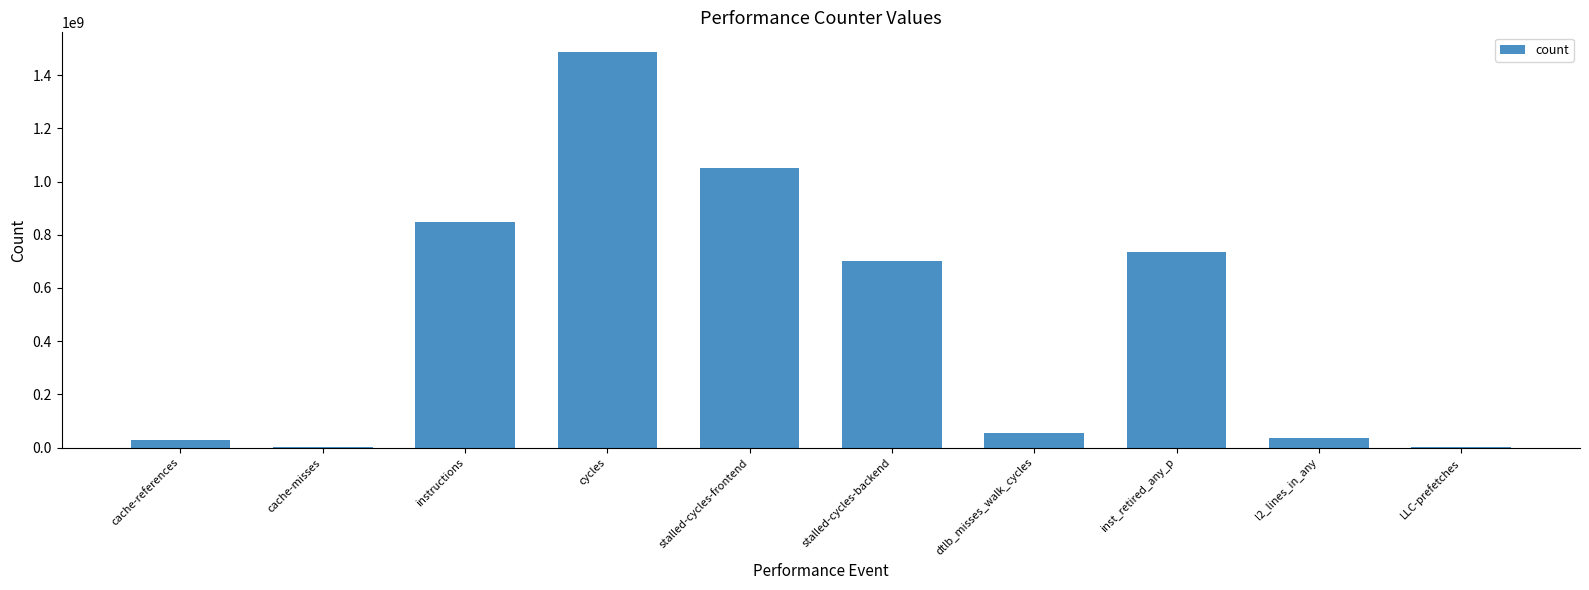

The chart shows a value of 55052605 at dtlb_misses_walk_cycles. True or false?

True